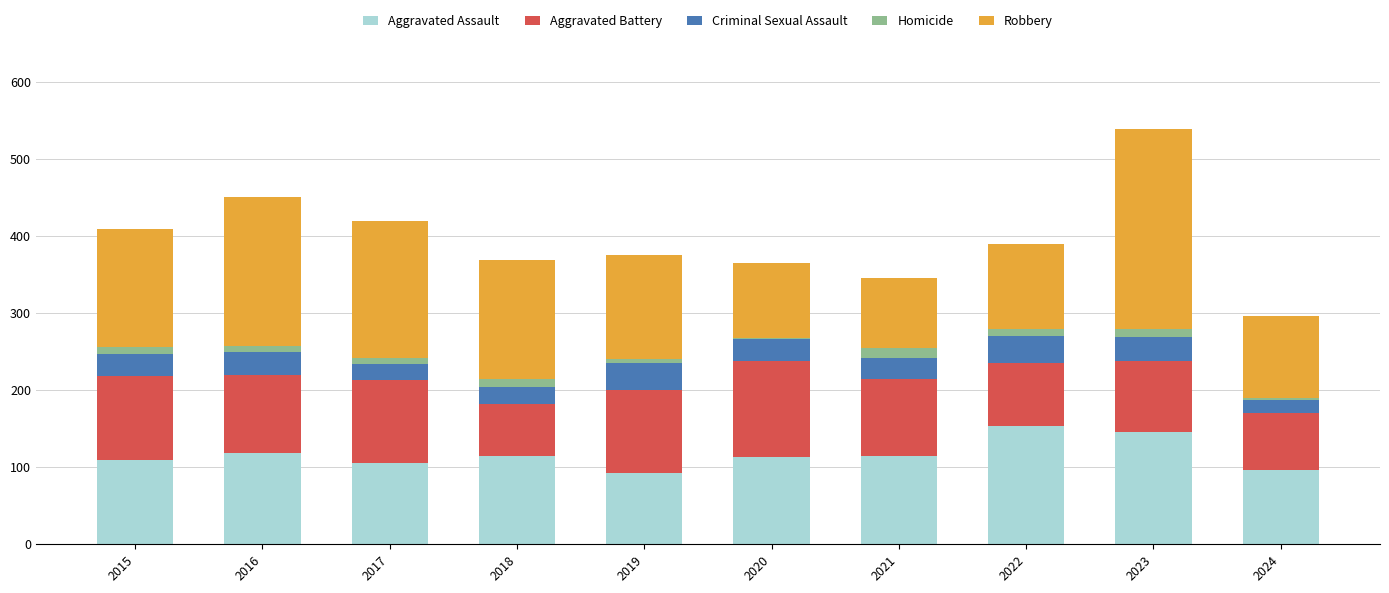

How many bars are there in total?

10